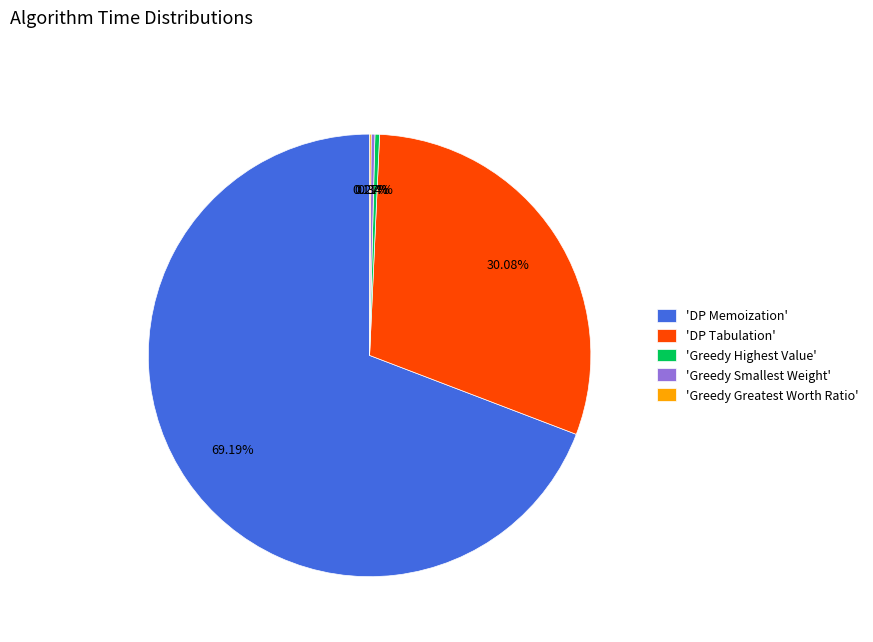

Which slice represents more than half of the pie?

'DP Memoization'